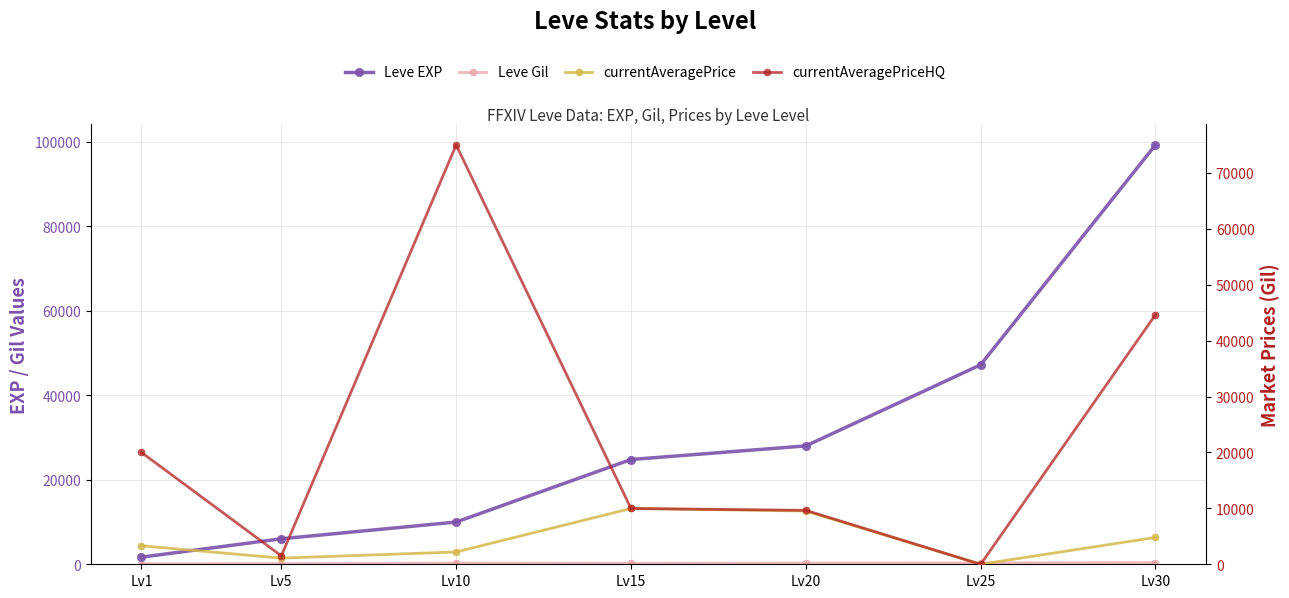

What is the total value across all series at Lv5?

8769